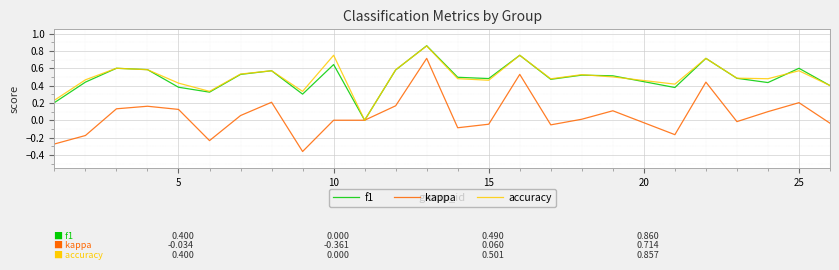

Which series has the widest spread of values?

kappa